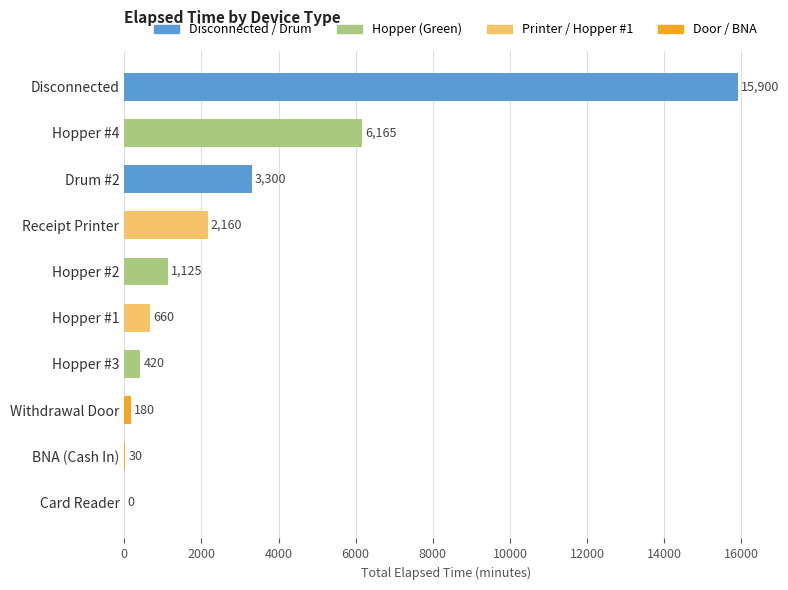

Count the number of categories in the chart.

10